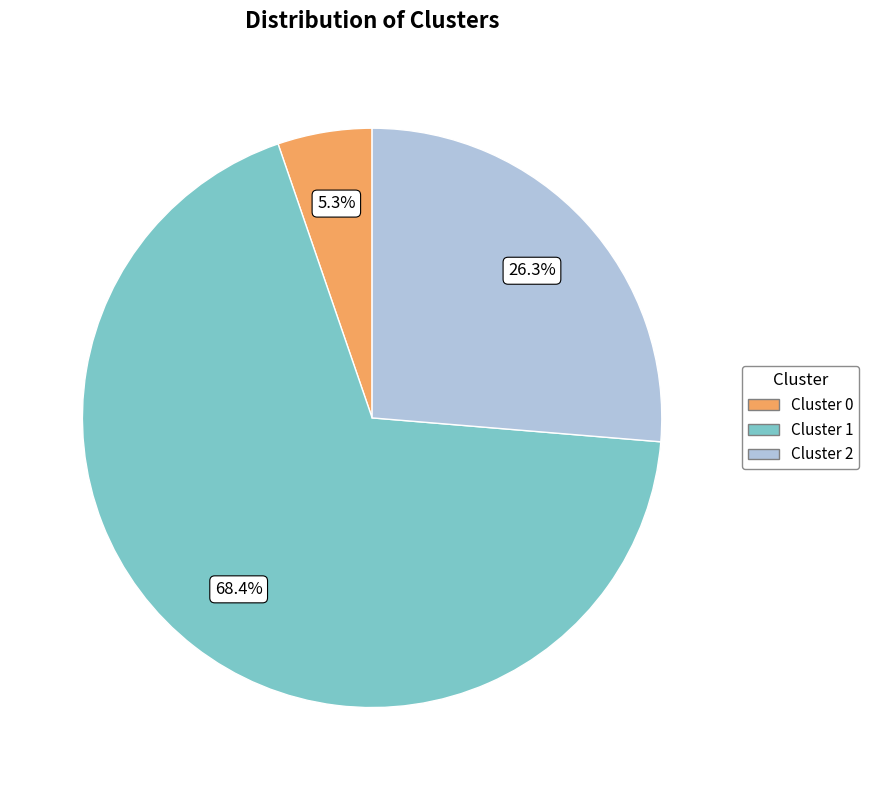

The Cluster 0 slice represents 16% of the pie. True or false?

False